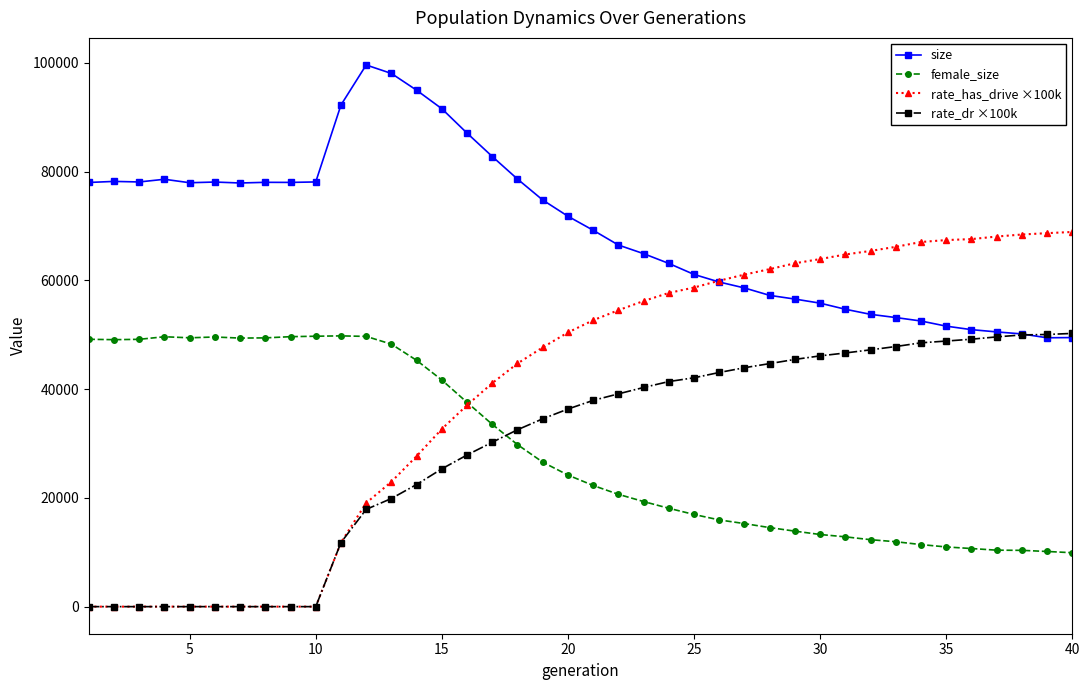

True or false: size and female_size intersect in this chart.

False